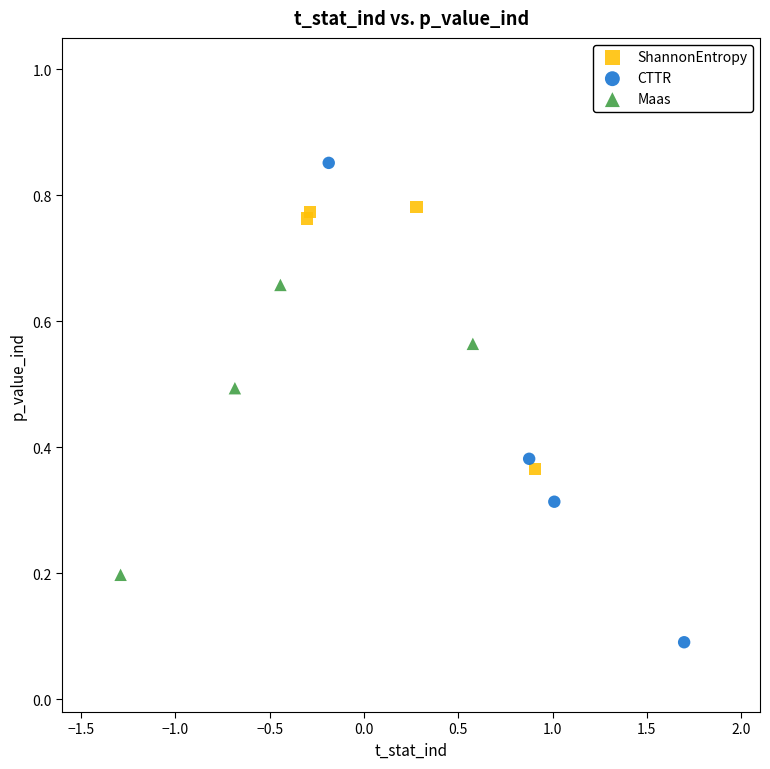

Which series reaches the minimum Y coordinate?

CTTR